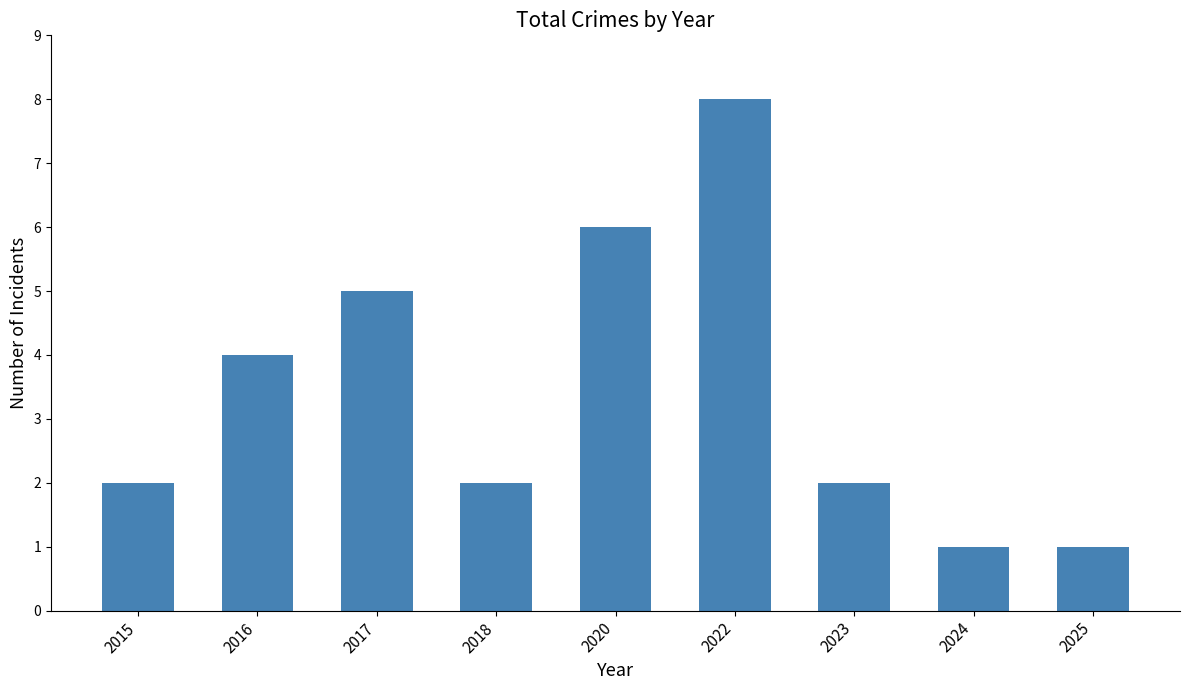

What is the value of the 8th bar from the left?

1